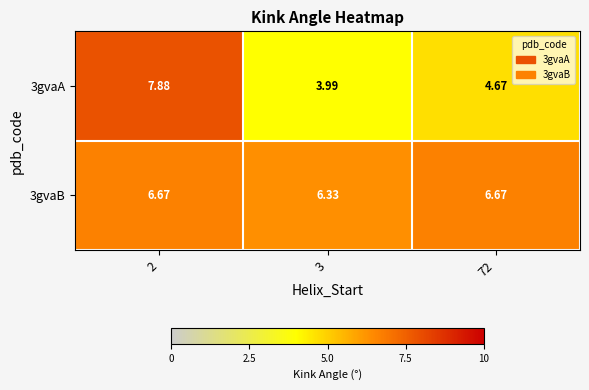

Rank the series at 2 from lowest to highest value.

3gvaB, 3gvaA